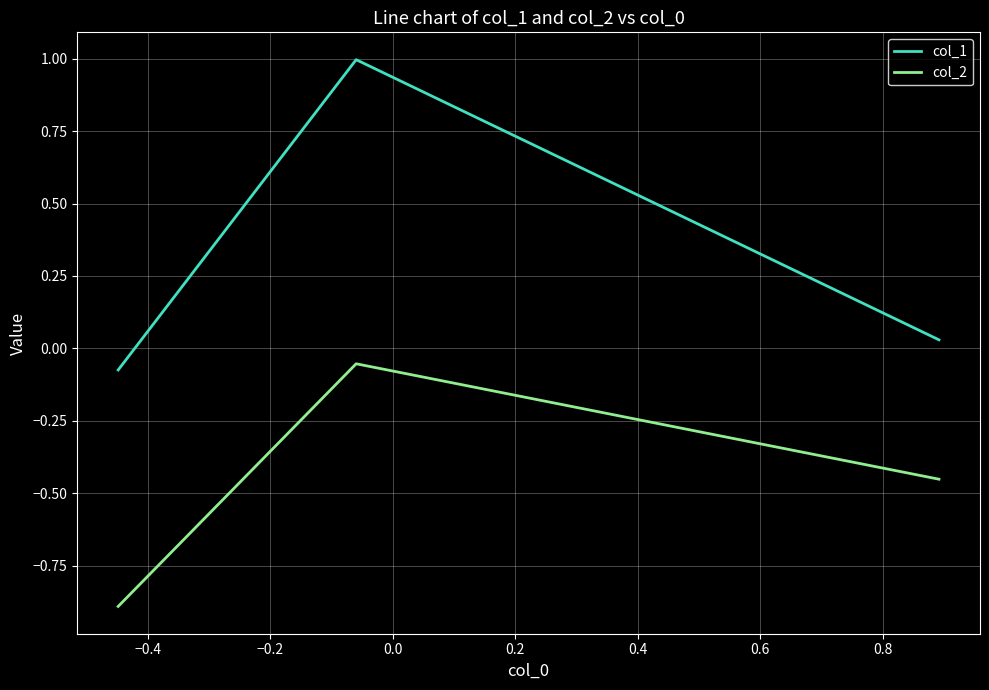

Which series has the widest spread of values?

col_1